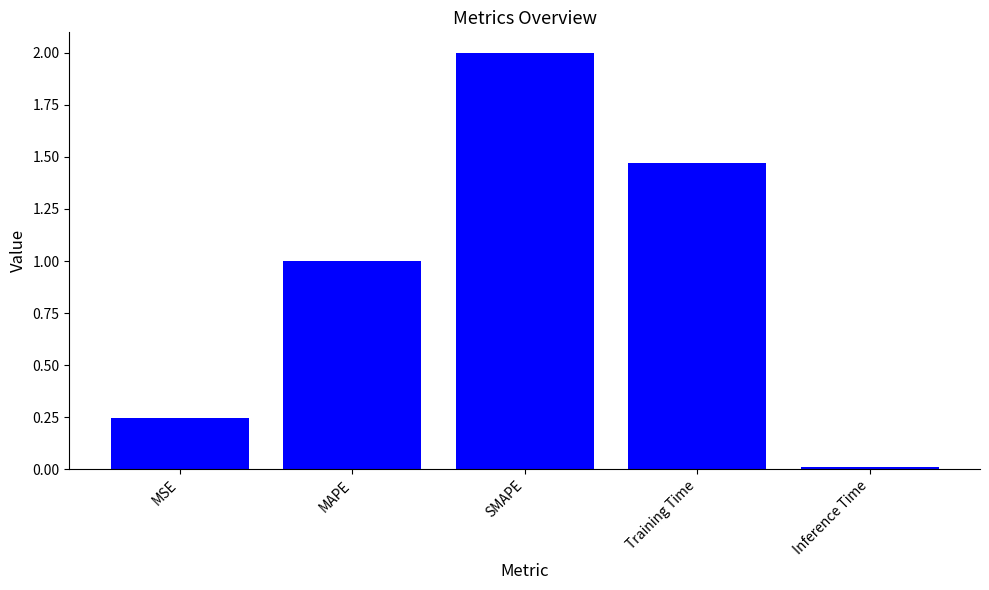

Count the number of categories in the chart.

5